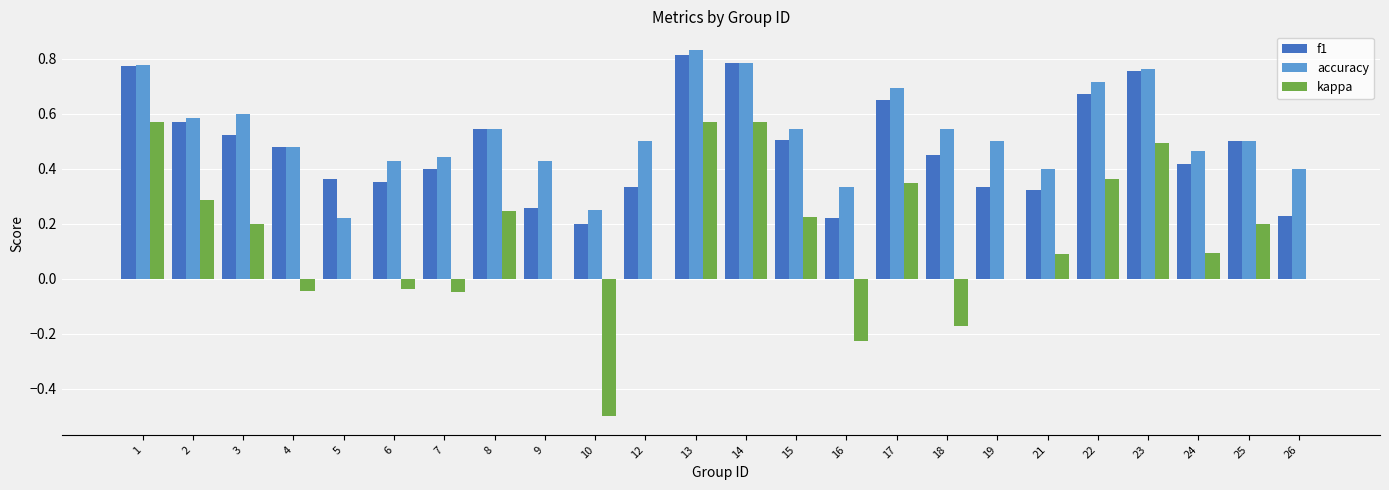

Which series has the largest range (max minus min)?

kappa